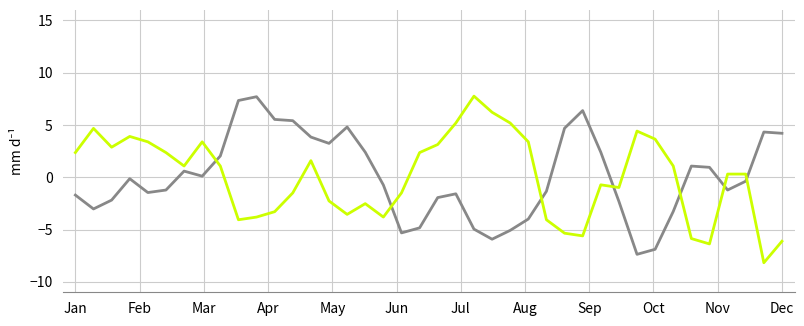

What is the greatest value displayed?

7.8